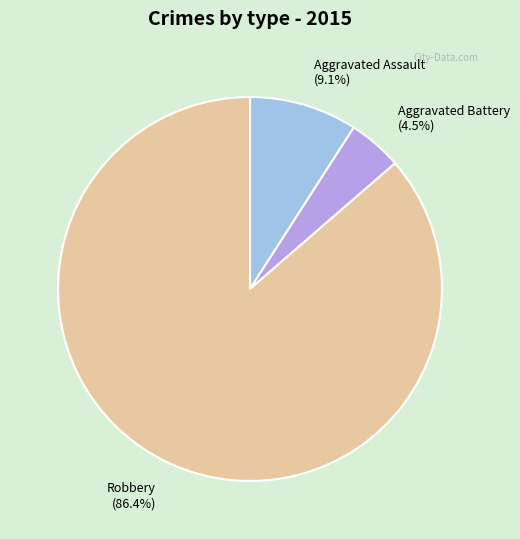

Which category has the smallest portion of the pie?

Aggravated Battery